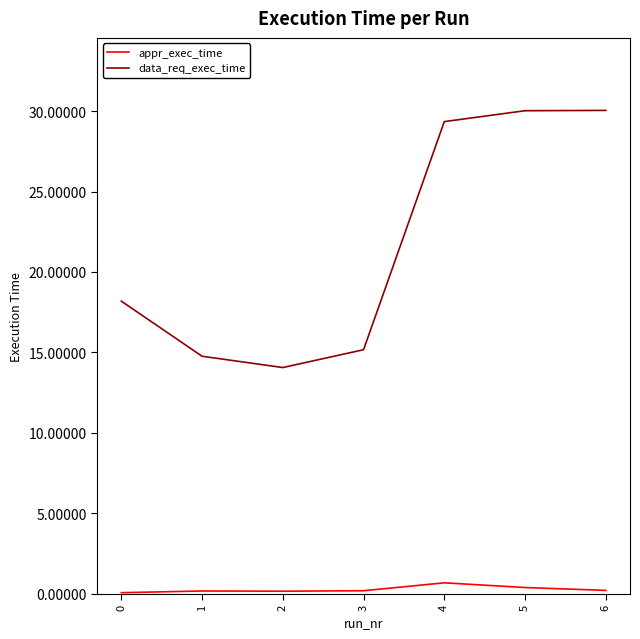

The appr_exec_time series shows 0.2 at 3. True or false?

True